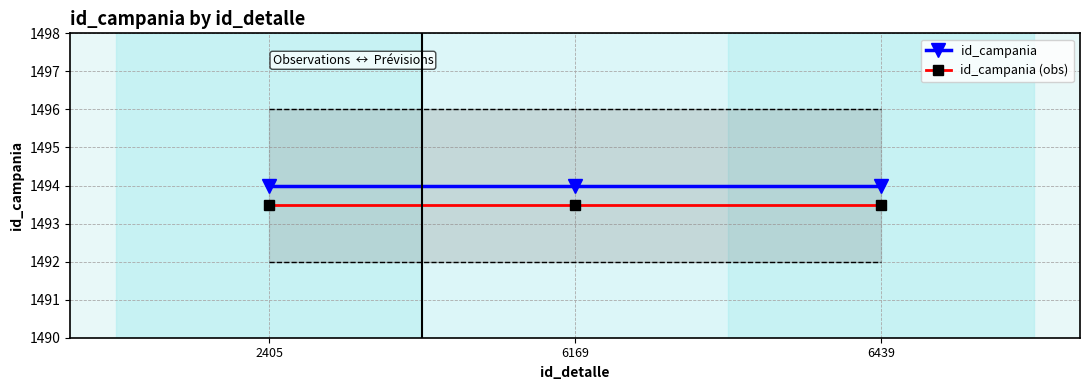

Is it true that id_campania (obs) equals 2095.3 at 6439?

False